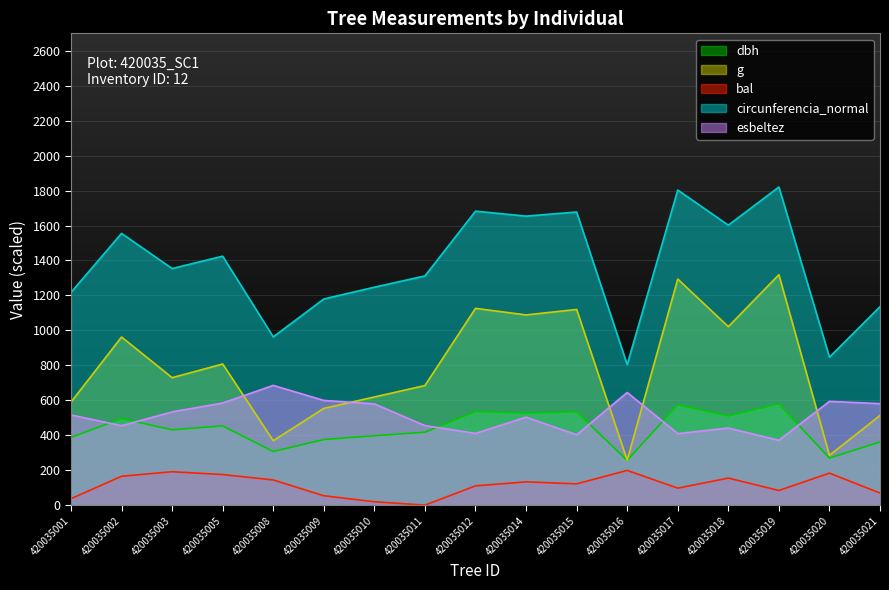

At which category is the sum across all series the highest?

420035017